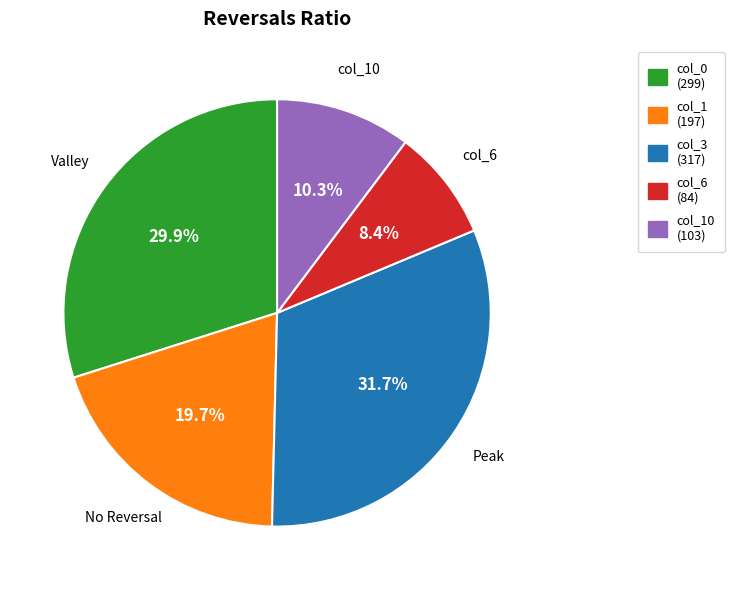

Is the sum of col_3 (317) and col_6 (84) greater than half?

No